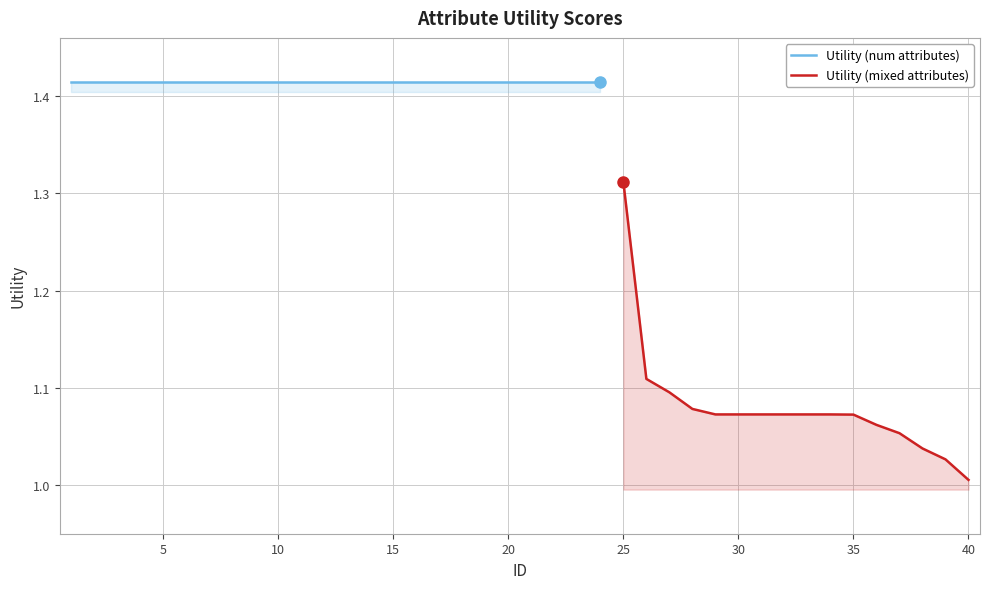

What is the greatest value displayed?

1.4